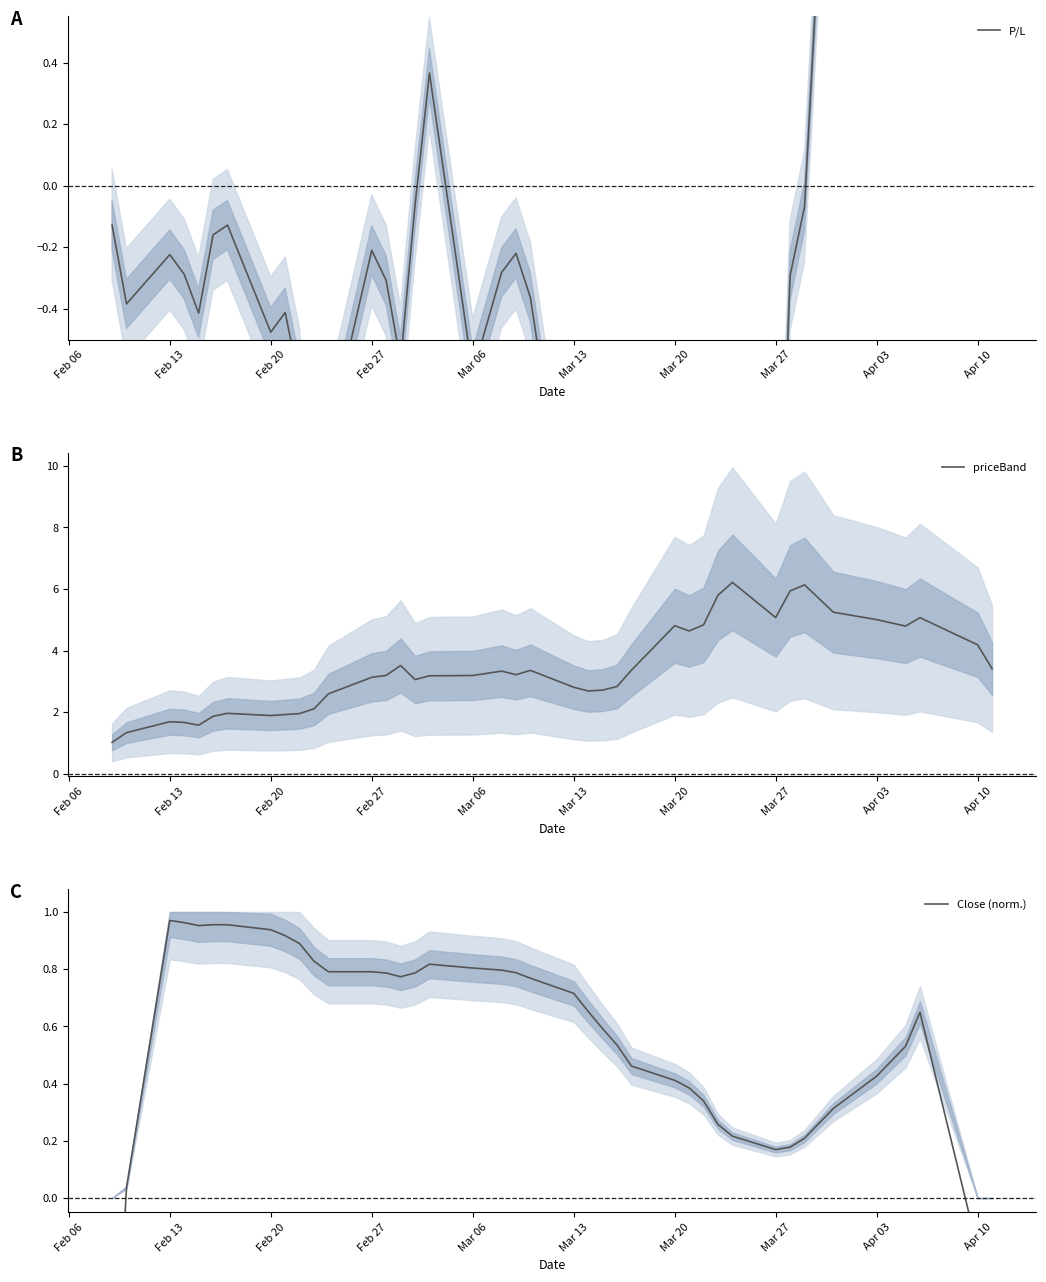

The value of priceBand at Apr 03 is 1.9. True or false?

False